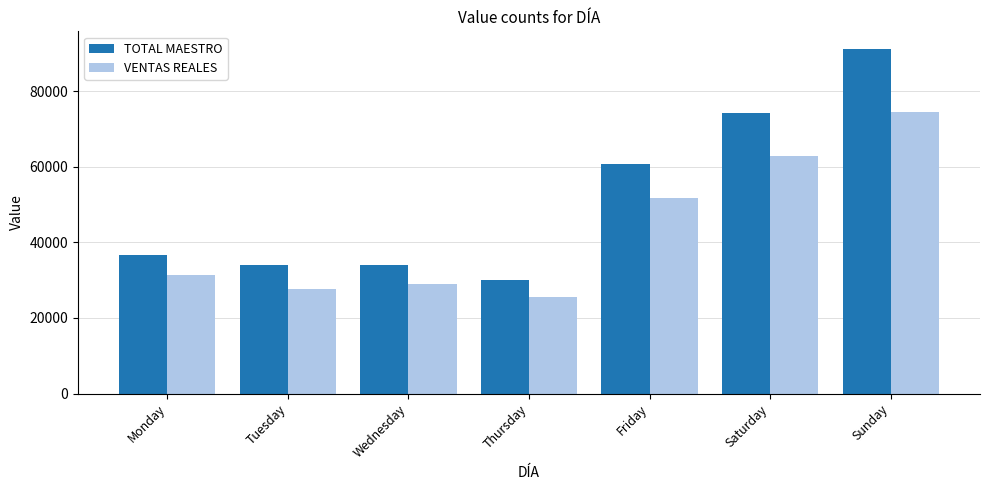

Which category has the highest value in the VENTAS REALES series?

Sunday